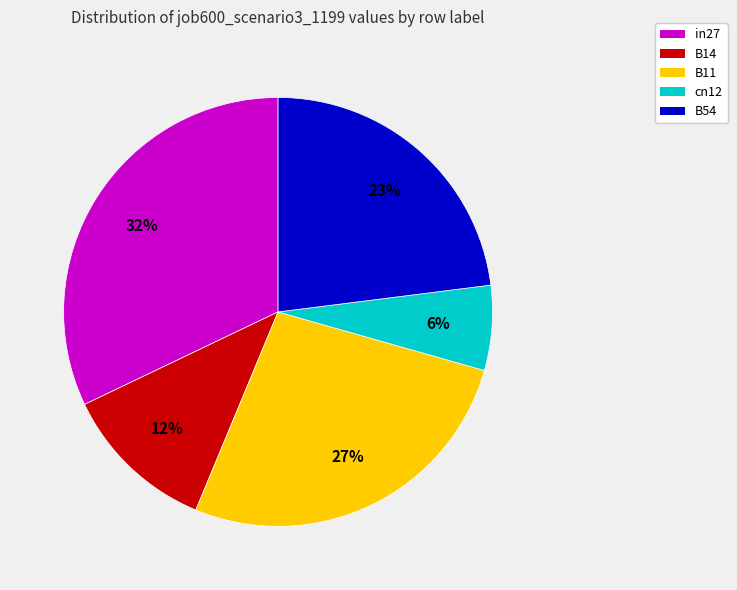

Is it true that in27 is 19% of the pie?

False